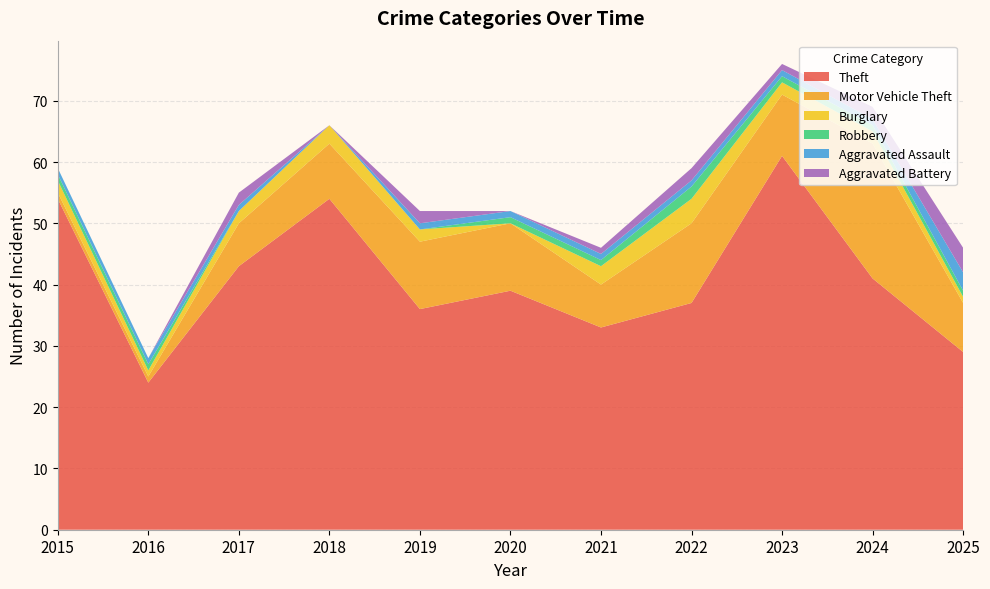

Reading left to right, extract all data points from this chart.

Theft: 2015=54	2016=24	2017=43	2018=54	2019=36	2020=39	2021=33	2022=37	2023=61	2024=41	2025=29
Motor Vehicle Theft: 2015=1	2016=1	2017=7	2018=9	2019=11	2020=11	2021=7	2022=13	2023=10	2024=22	2025=8
Burglary: 2015=2	2016=1	2017=2	2018=3	2019=2	2020=0	2021=3	2022=4	2023=2	2024=2	2025=1
Robbery: 2015=1	2016=1	2017=0	2018=0	2019=0	2020=1	2021=1	2022=2	2023=1	2024=1	2025=1
Aggravated Assault: 2015=1	2016=1	2017=1	2018=0	2019=1	2020=1	2021=1	2022=1	2023=1	2024=1	2025=3
Aggravated Battery: 2015=0	2016=0	2017=2	2018=0	2019=2	2020=0	2021=1	2022=2	2023=1	2024=2	2025=4